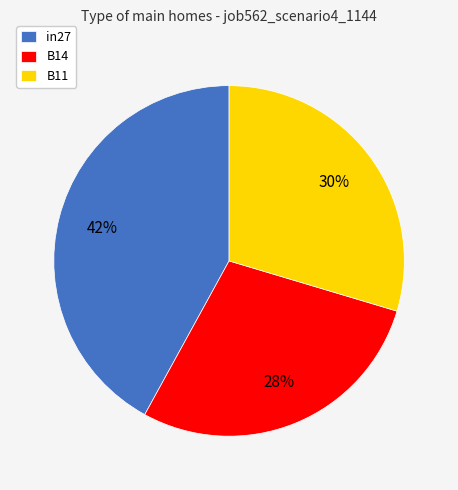

To the nearest percent, what percentage of the pie is in27?

42%